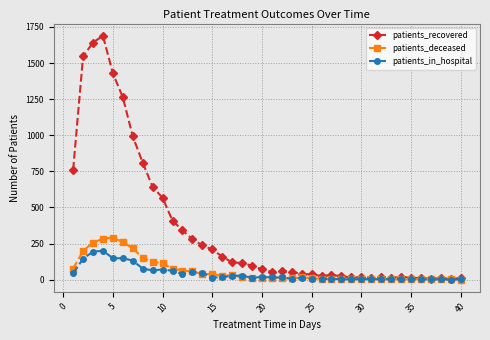

Rank the series by their maximum value, from lowest to highest.

patients_in_hospital, patients_deceased, patients_recovered